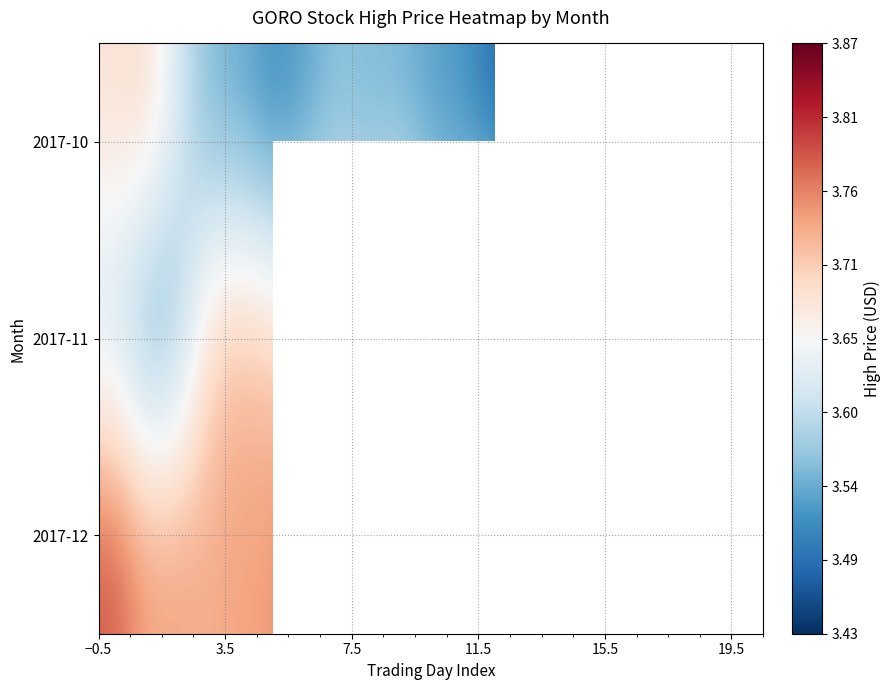

What is the average value of the 2017-11 series?

3.7